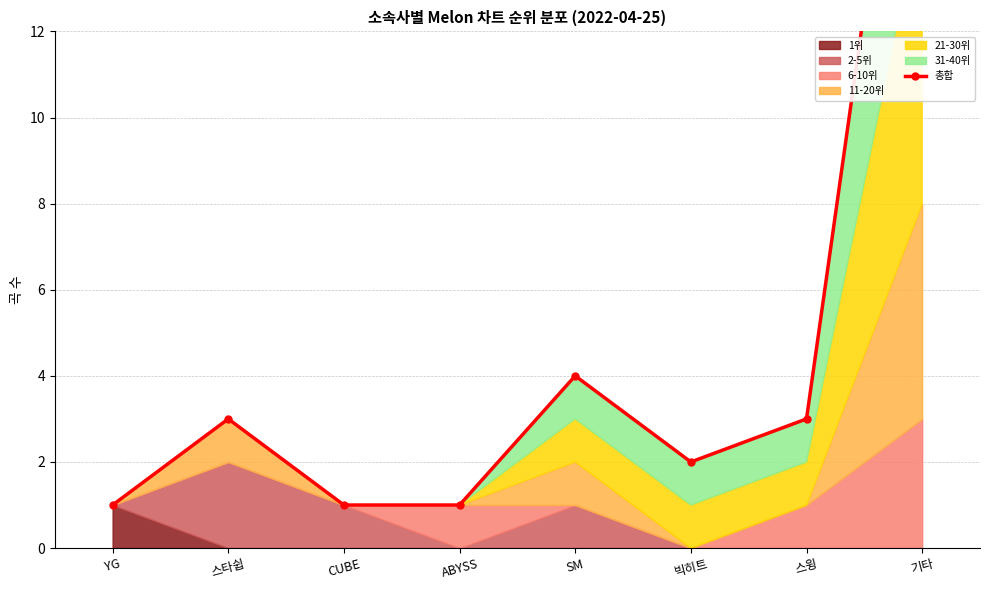

What is the value of the 2nd point from the left?

3